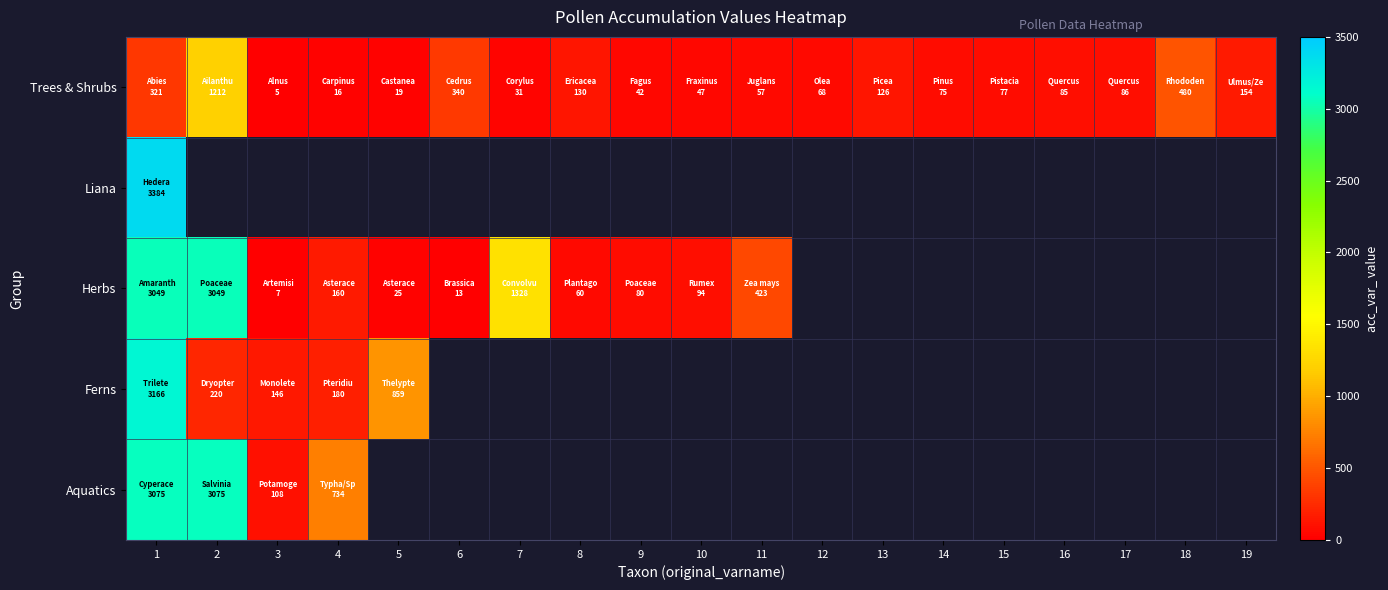

What value does the Herbs series have at 3?

7.0